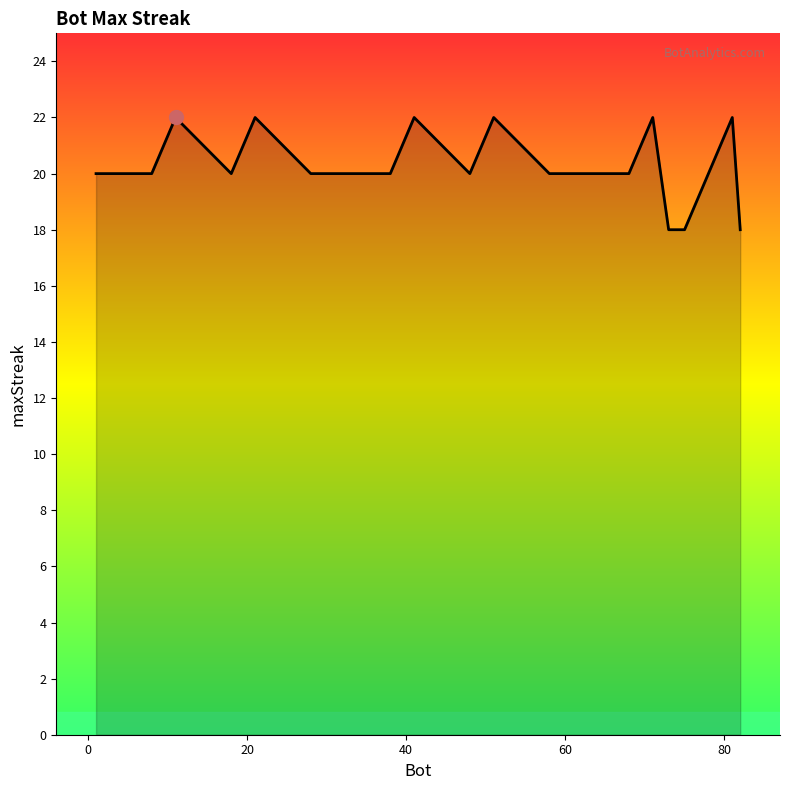

What is the minimum value shown in the chart?

18